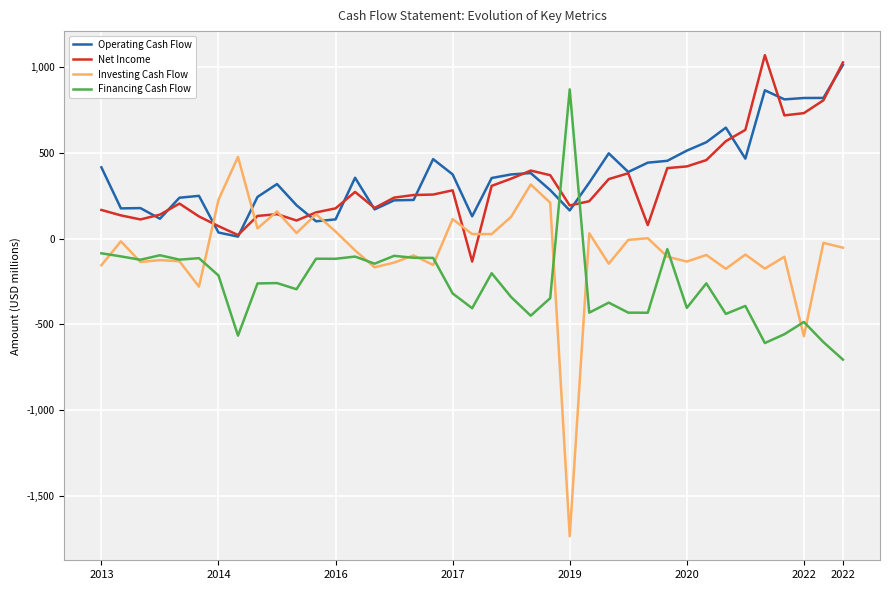

What is the maximum value shown in the chart?

1068.5